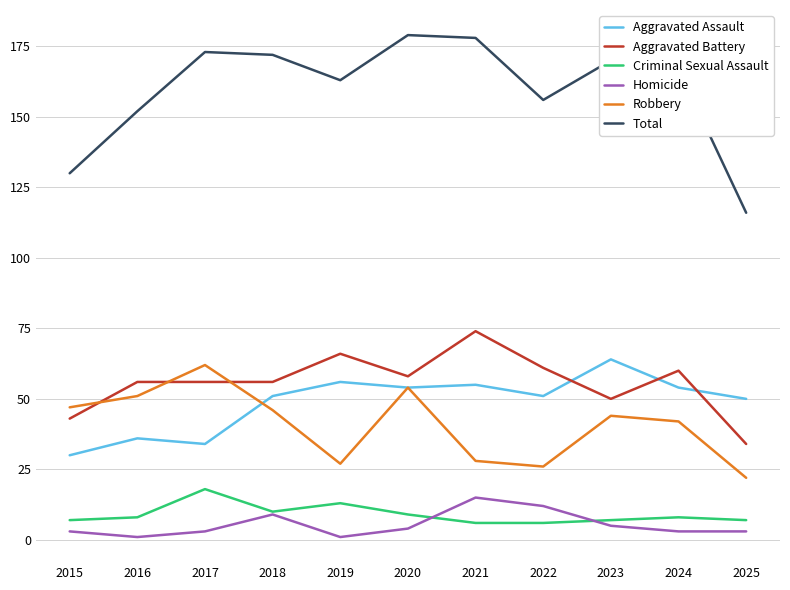

At which label is Homicide closest to 8?

2018